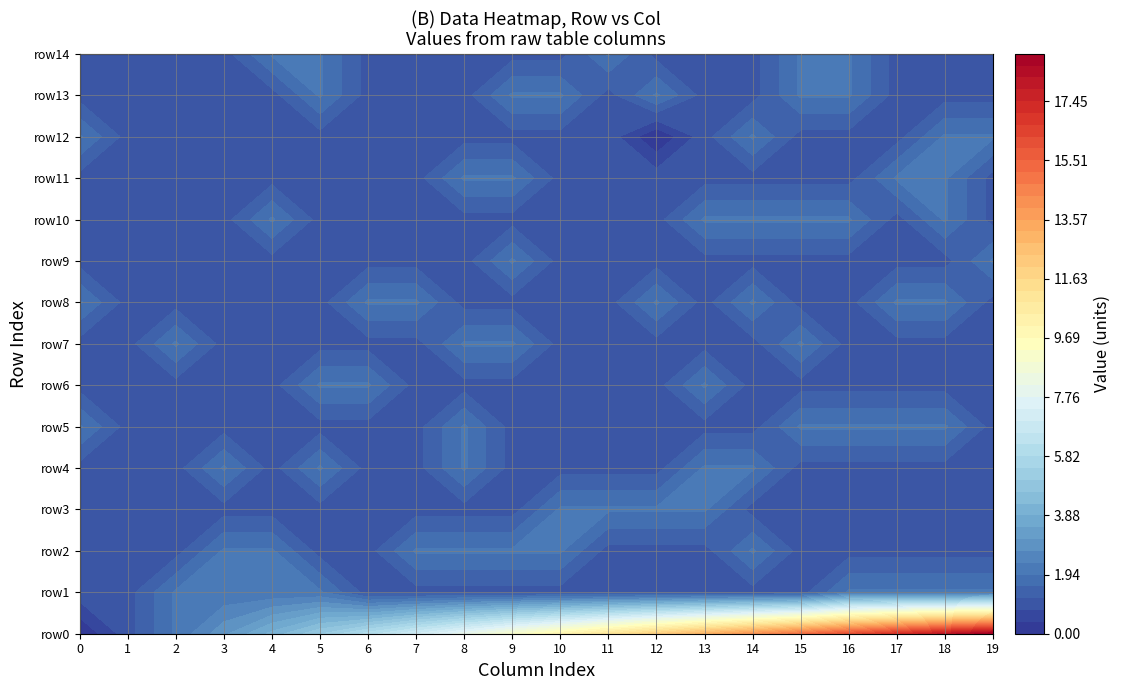

Reading left to right, extract all data points from this chart.

row0: 0	1	2	3	4	5	6	7	8	9	10	11	12	13	14	15	16	17	18	19
row1: 1	1	2	2	2	2	1	1	1	1	1	1	1	1	1	1	2	2	2	2
row2: 1	1	1	2	2	1	1	2	2	2	2	1	1	1	2	1	1	1	1	1
row3: 1	1	1	1	1	1	1	1	1	1	2	2	2	2	1	1	1	1	1	1
row4: 1	1	1	2	1	2	1	1	2	1	1	1	1	2	2	1	1	1	1	1
row5: 2	1	1	1	1	1	1	1	2	1	1	1	1	1	1	2	2	2	2	1
row6: 1	1	1	1	1	2	2	1	1	1	1	1	1	2	1	1	1	1	1	1
row7: 1	1	2	1	1	1	1	1	2	2	1	1	1	1	1	2	1	1	1	1
row8: 2	1	1	1	1	1	2	2	1	1	1	1	2	1	2	1	1	2	2	1
row9: 1	1	1	1	1	1	1	1	1	2	1	1	1	1	1	1	1	1	1	2
row10: 1	1	1	1	2	1	1	1	1	1	1	1	1	2	2	2	2	1	2	1
row11: 1	1	1	1	1	1	1	1	2	2	1	1	1	1	1	1	1	2	2	1
row12: 2	1	1	1	1	1	1	1	1	1	1	1	0	1	2	1	1	1	2	2
row13: 1	1	1	1	1	2	1	1	1	2	2	1	2	1	1	2	2	1	1	1
row14: 1	1	1	1	2	2	1	1	1	1	1	2	1	1	1	2	2	1	1	1